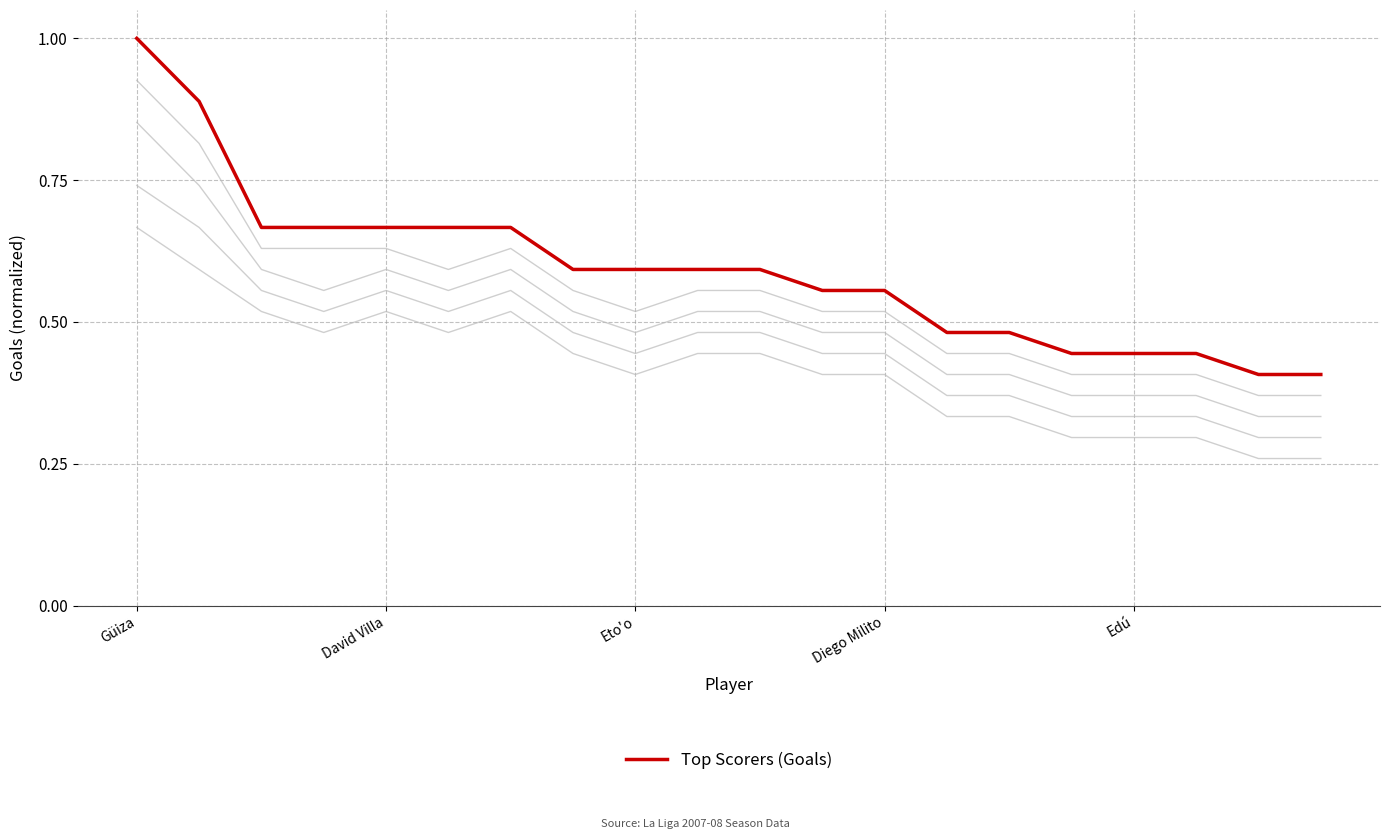

At which category is the sum across all series the highest?

Güiza